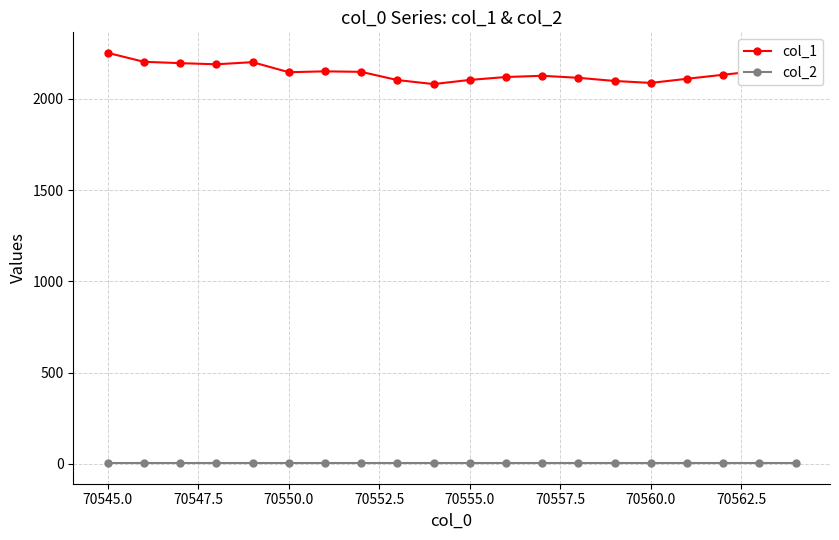

What is the lowest value of the col_1 series?

2080.7